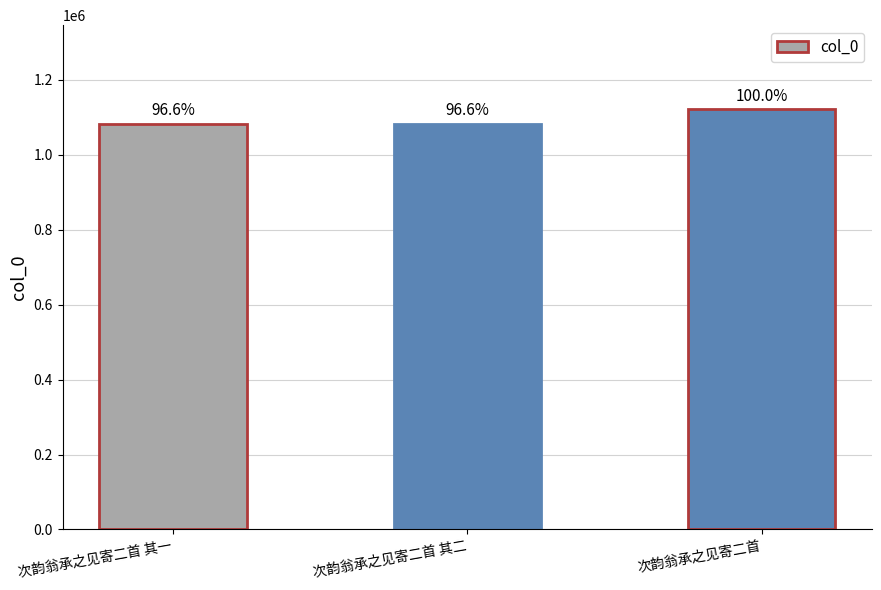

Are the bars horizontal?

No